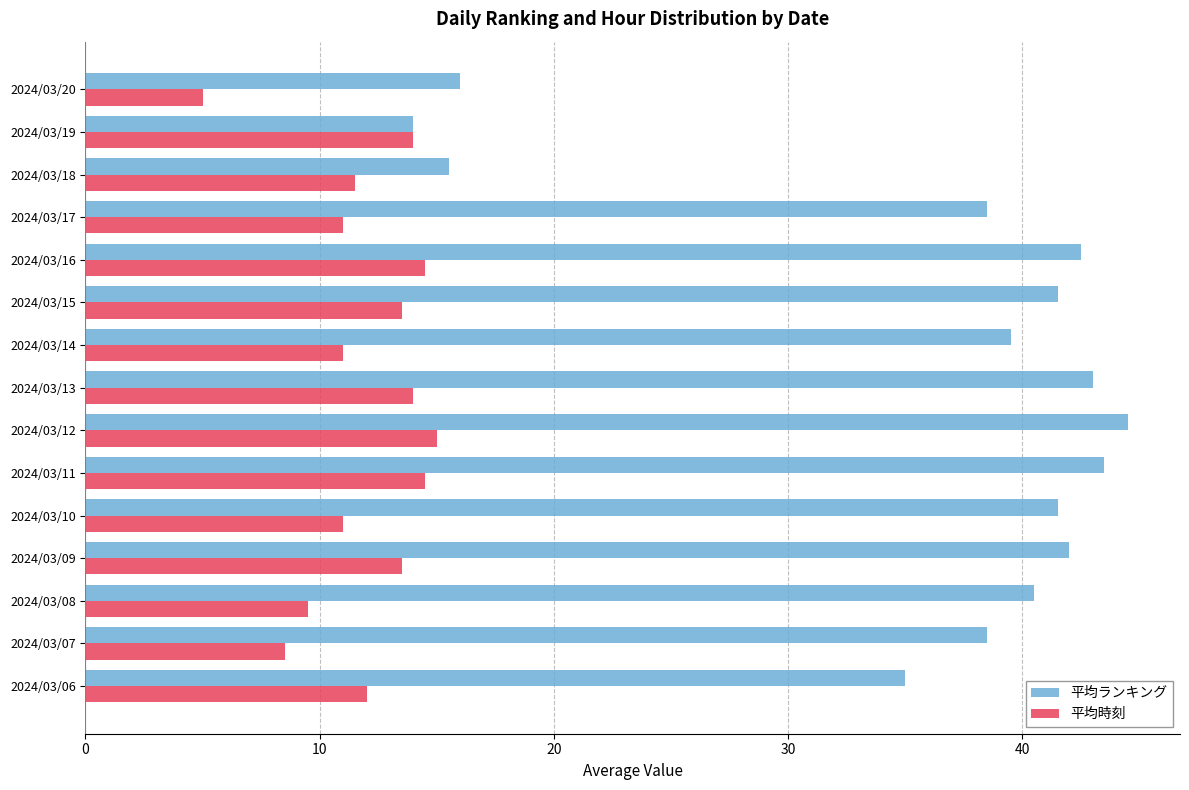

Is the value of 平均時刻 at 2024/03/12 greater than the value of 平均ランキング at 2024/03/19?

Yes